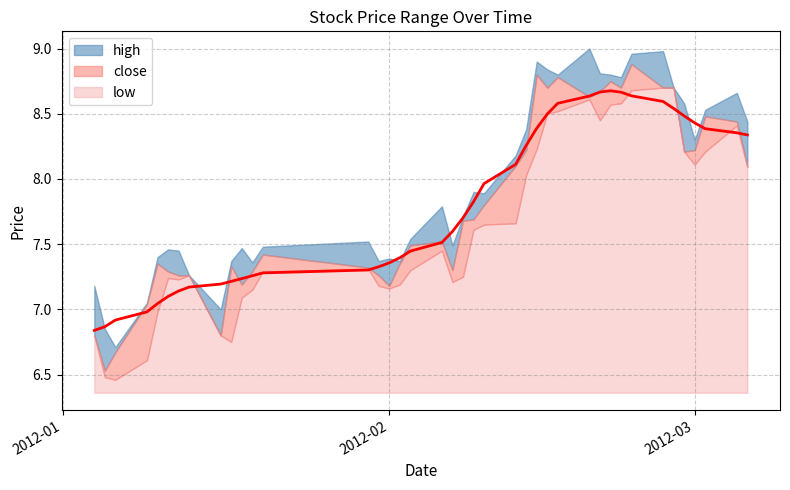

True or false: low and high intersect in this chart.

False